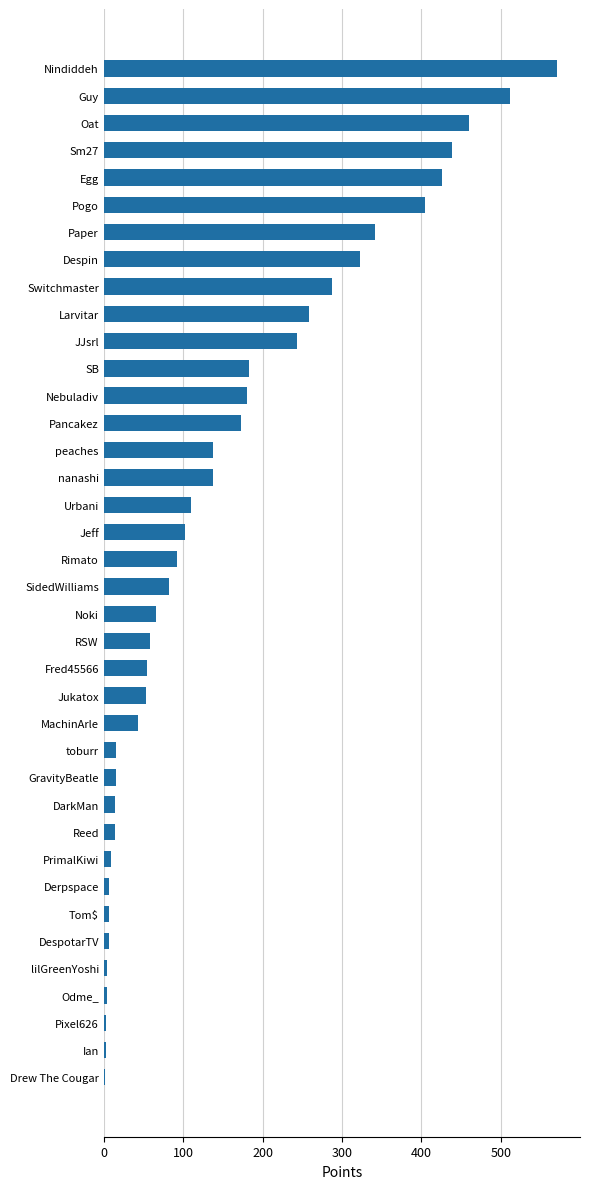

What is the average value?

154